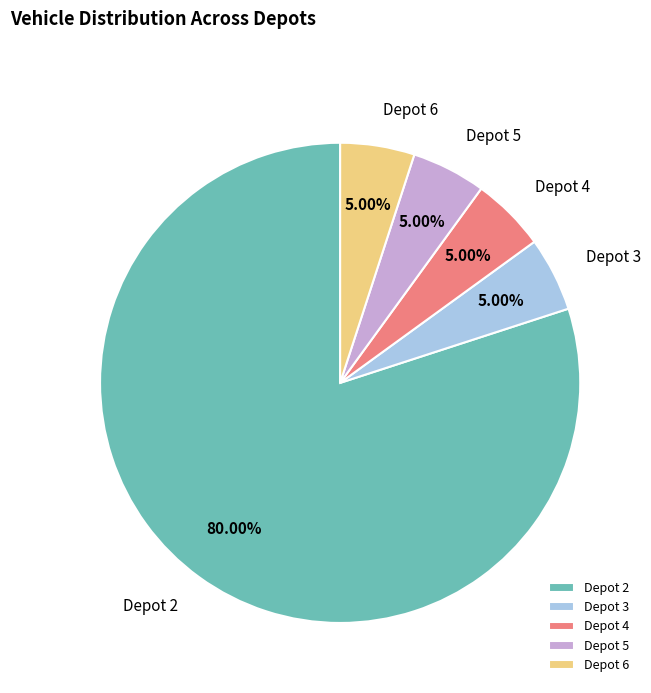

What is the ratio of the value at Depot 4 to the value at Depot 6?

1.0